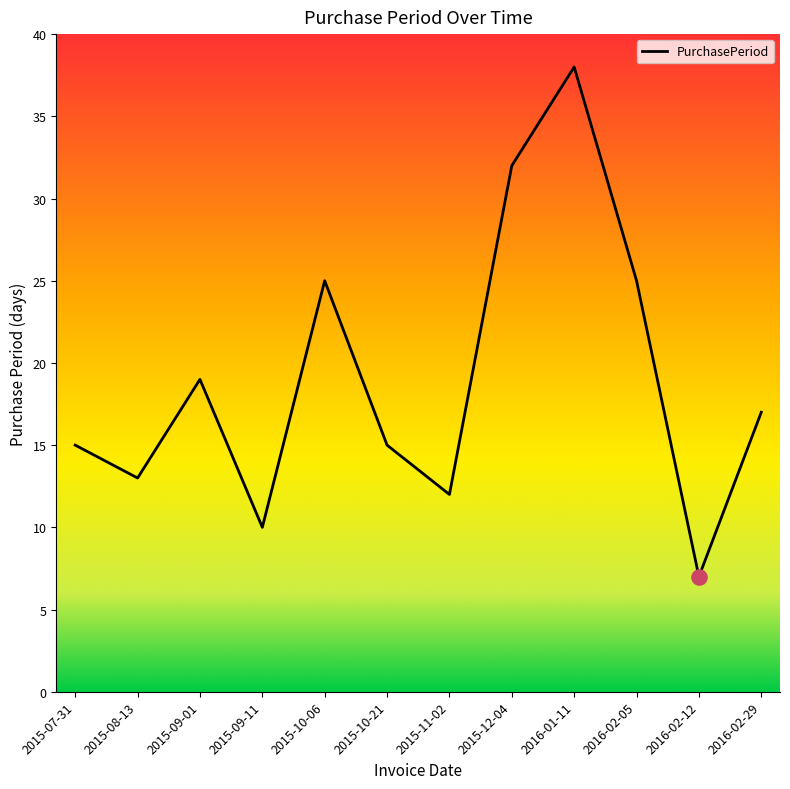

Which has a higher value, 2015-08-13 or 2015-12-04?

2015-12-04